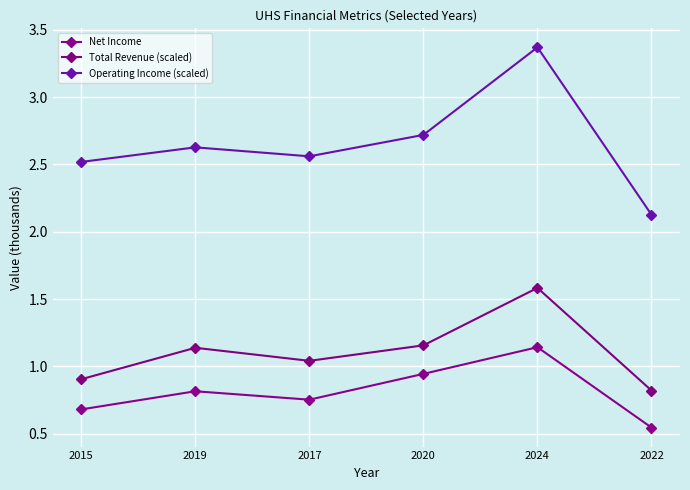

Is it true that Total Revenue (scaled) equals 1.0 at 2017?

True